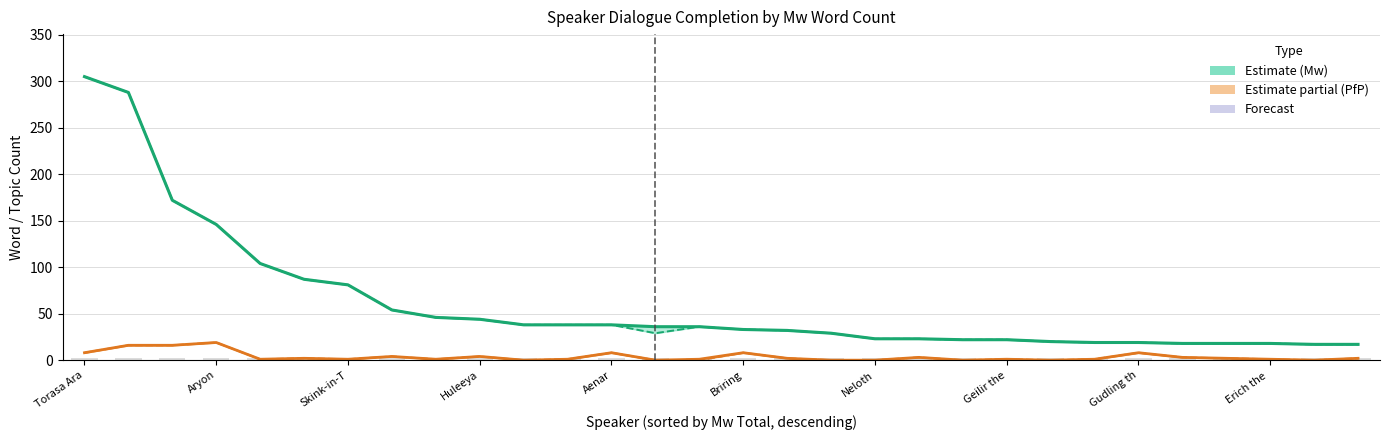

At how many categories does at least one series exceed 179?

2